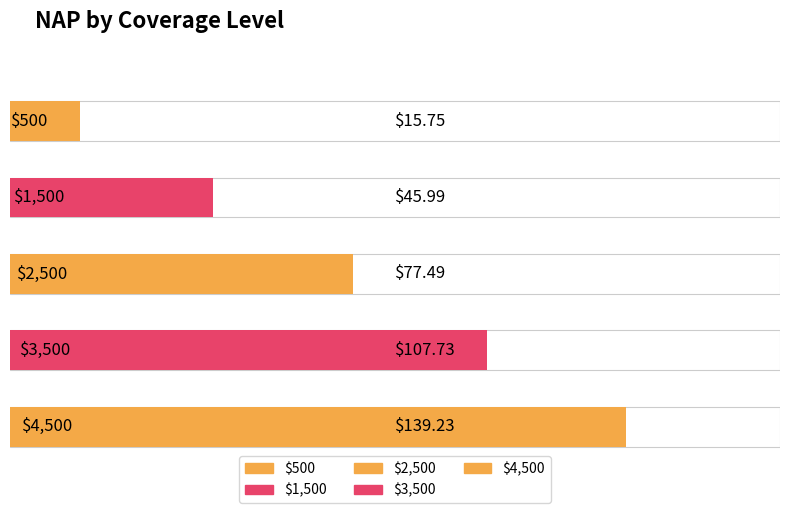

True or false: the data shows 46.0 at $1,500.

True